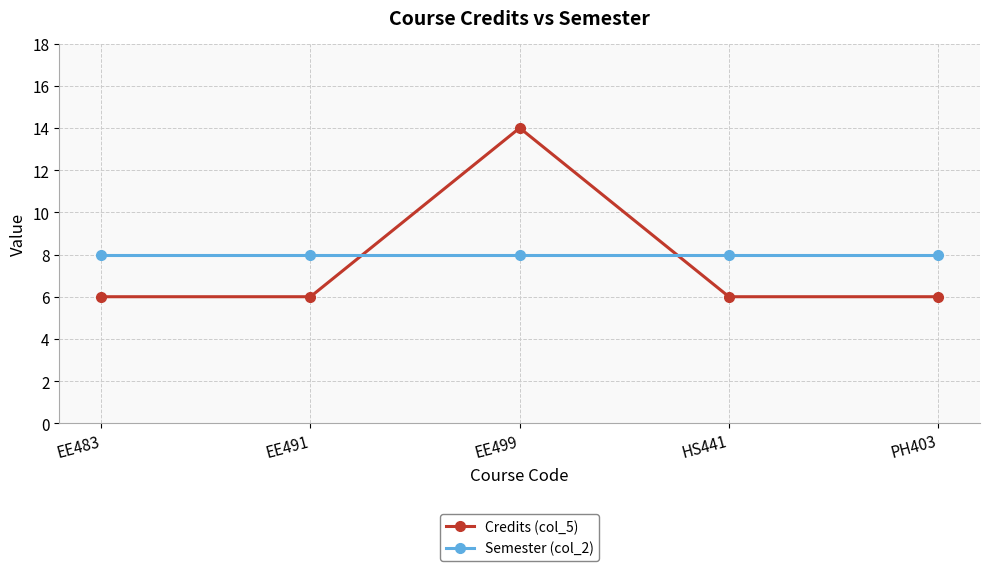

Is it true that Semester (col_2) equals 2 at EE491?

False